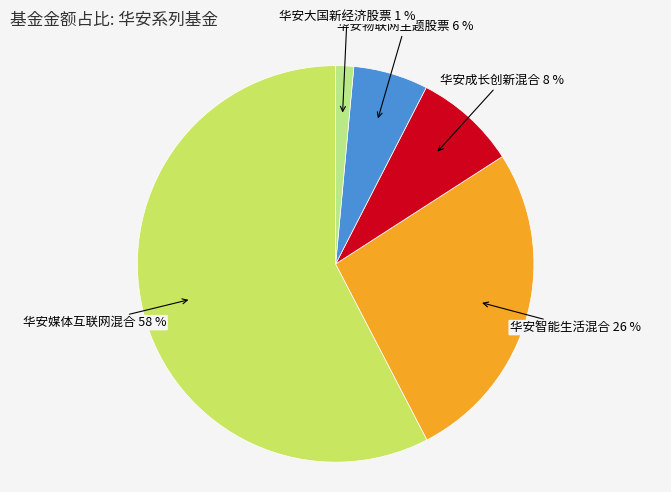

Combined, do 华安媒体互联网混合 and 华安智能生活混合 account for over 50%?

Yes